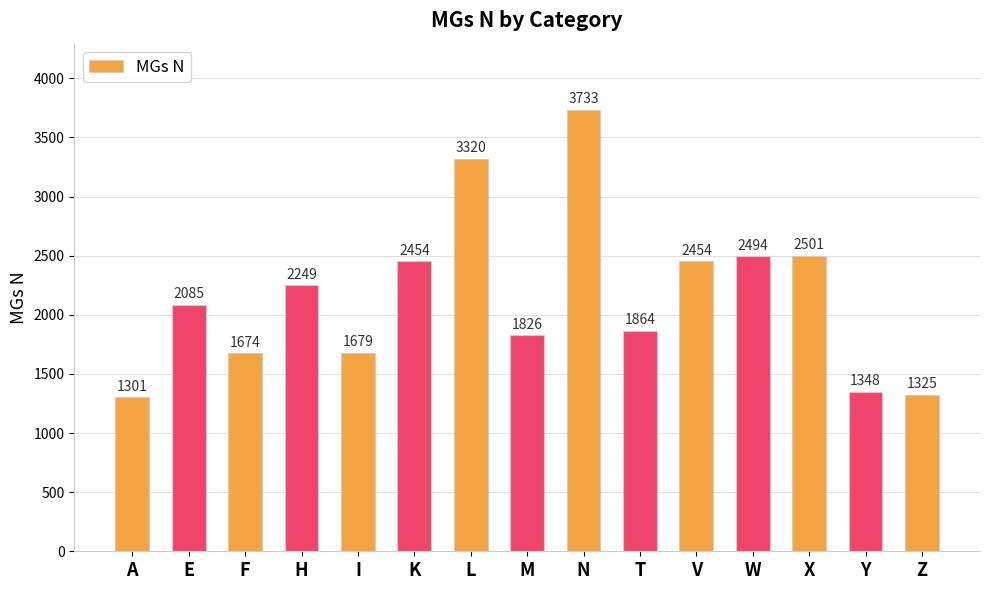

What position from the left is X?

13